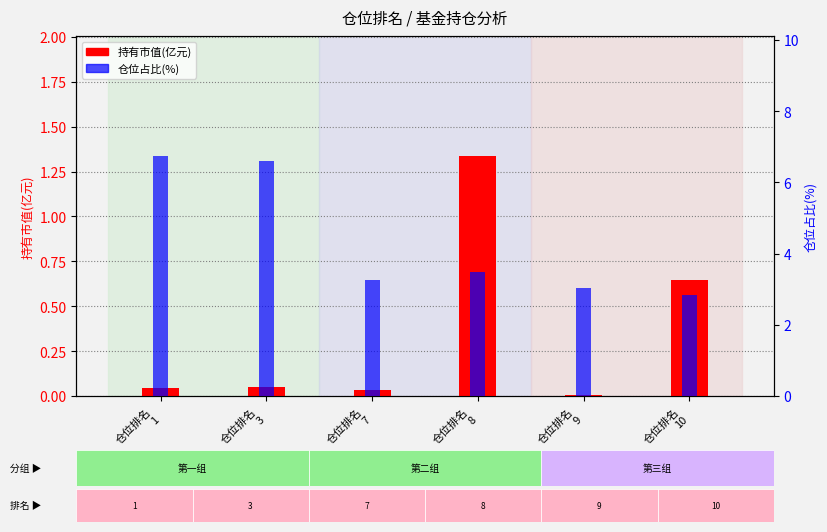

How many categories are shown in the chart?

6